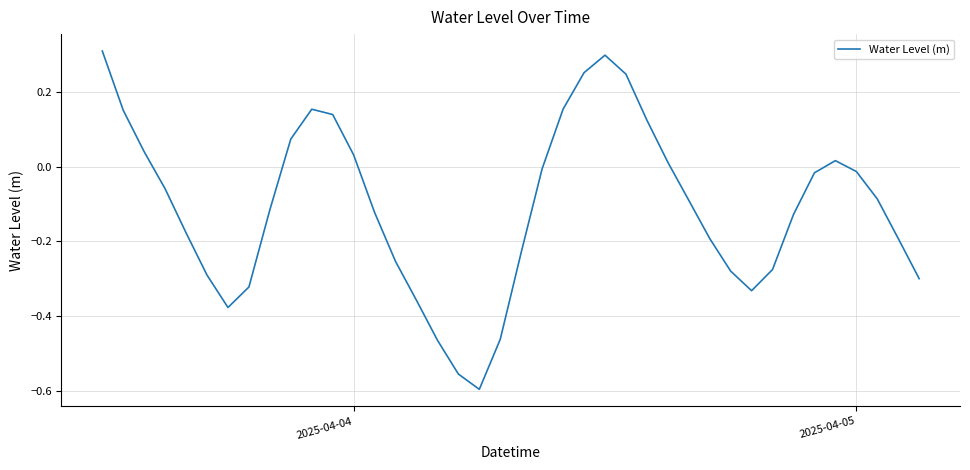

What is the difference between the maximum and minimum values?

0.9